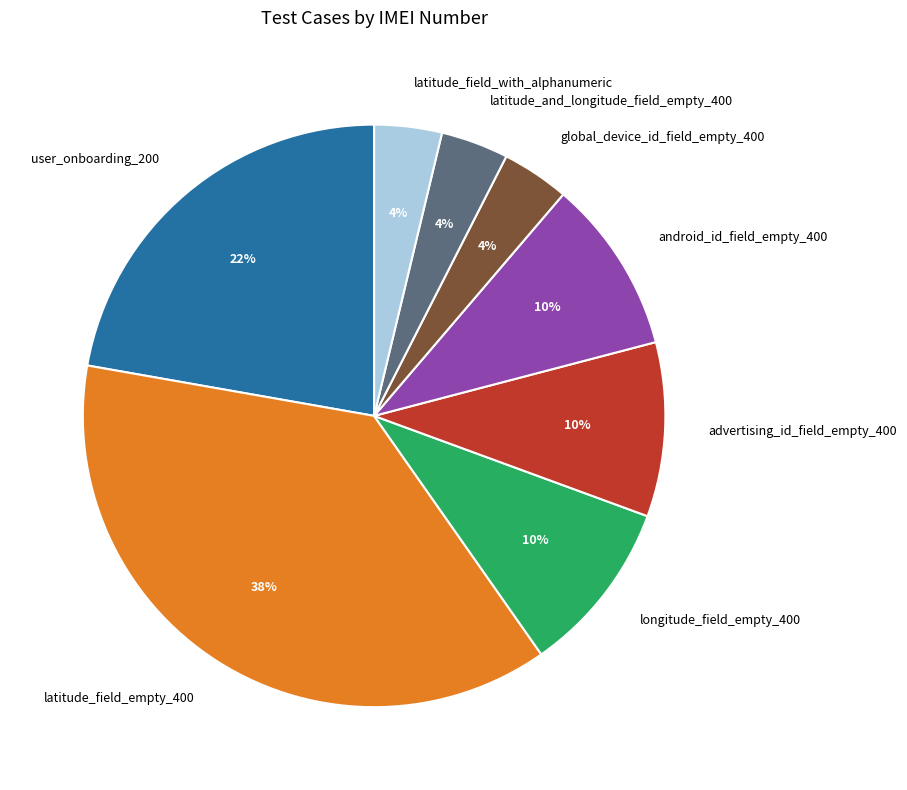

How many slices are in this pie chart?

8